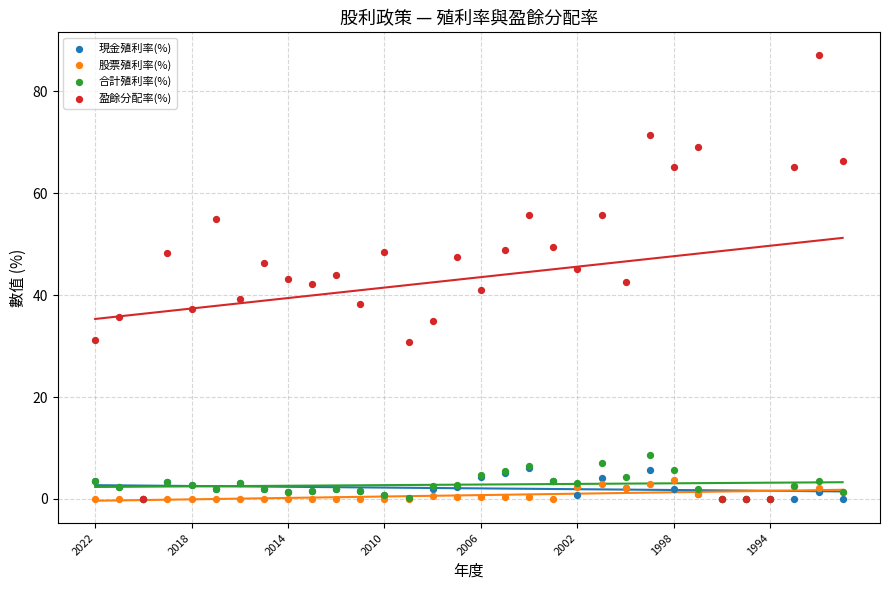

What are all the series names shown in the legend?

現金殖利率(%), 股票殖利率(%), 合計殖利率(%), 盈餘分配率(%)